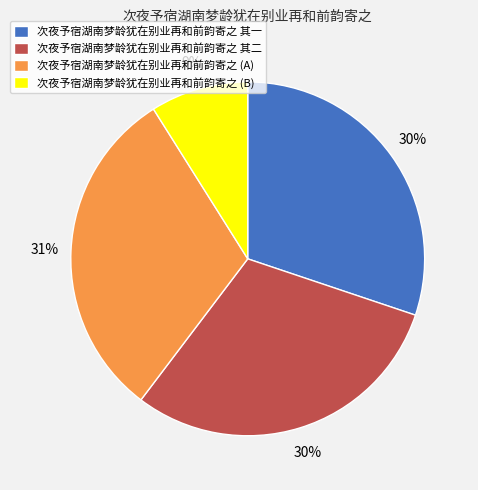

To the nearest percent, what percentage of the pie is 次夜予宿湖南梦龄犹在别业再和前韵寄之 其一?

30%